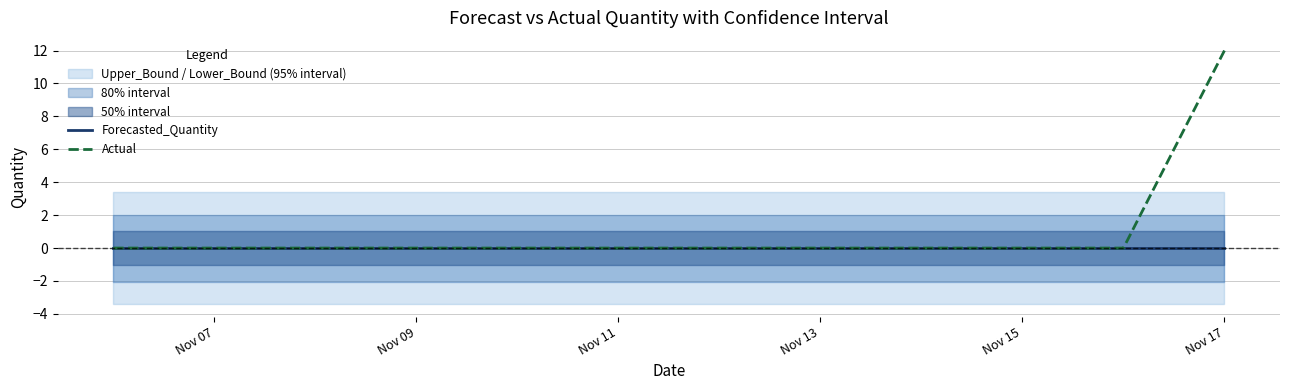

True or false: Actual and Forecasted_Quantity intersect in this chart.

False